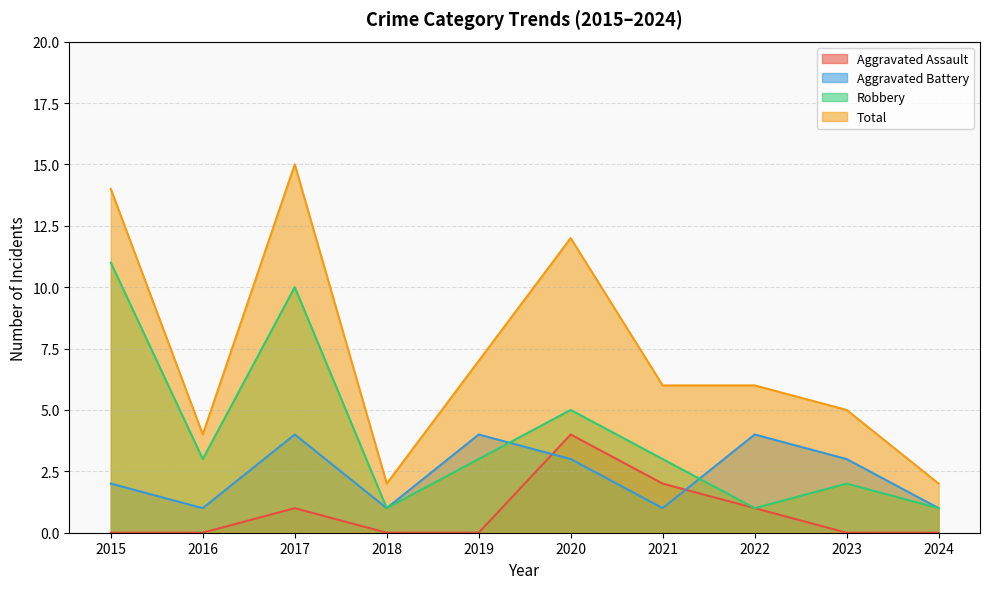

What is the maximum value shown in the chart?

15